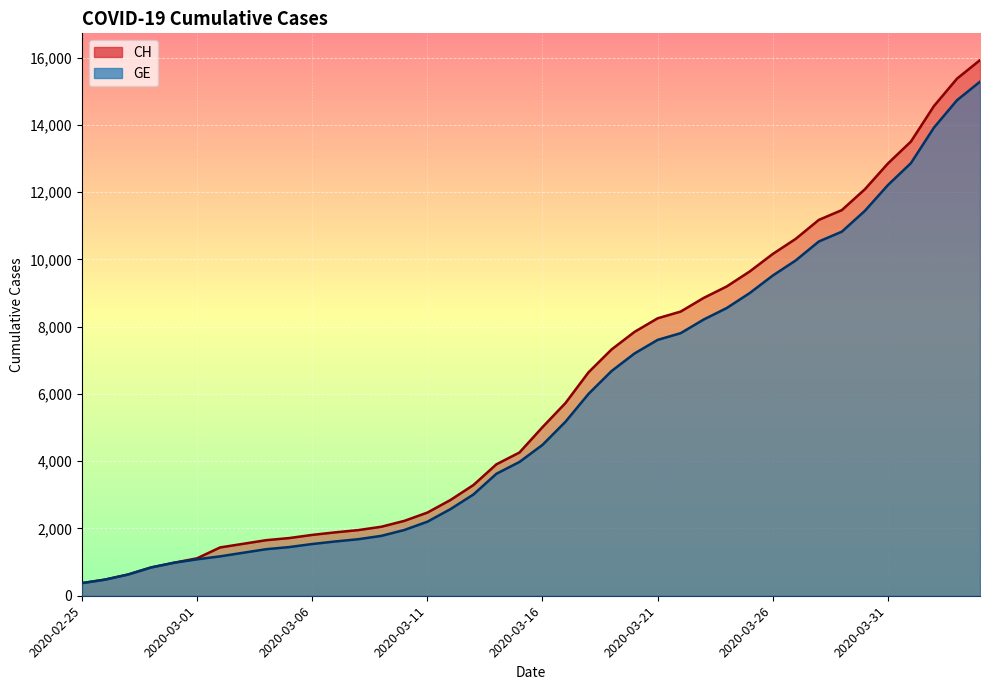

What are all the series names shown in the legend?

CH, GE